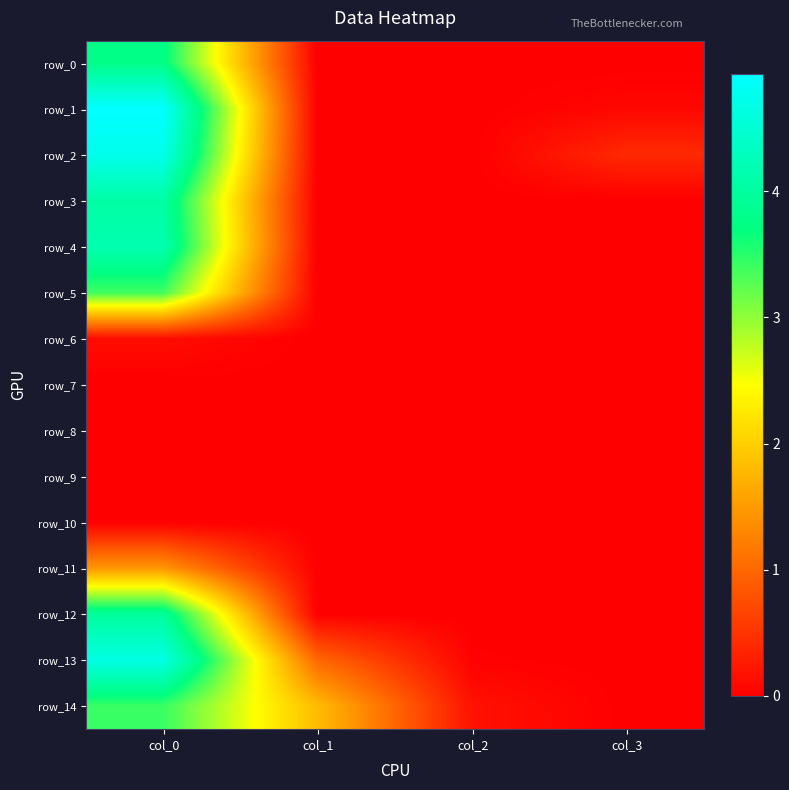

List the labels in order of row_6 value, smallest first.

col_1, col_2, col_3, col_0